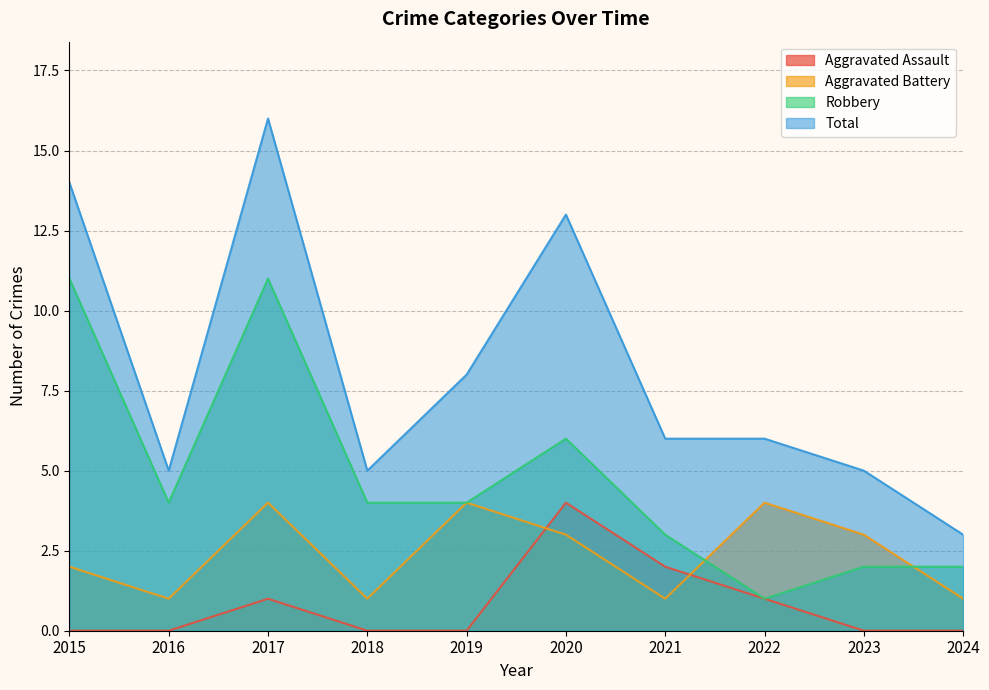

Between 2016 and 2019, which series saw the biggest shift?

Aggravated Battery